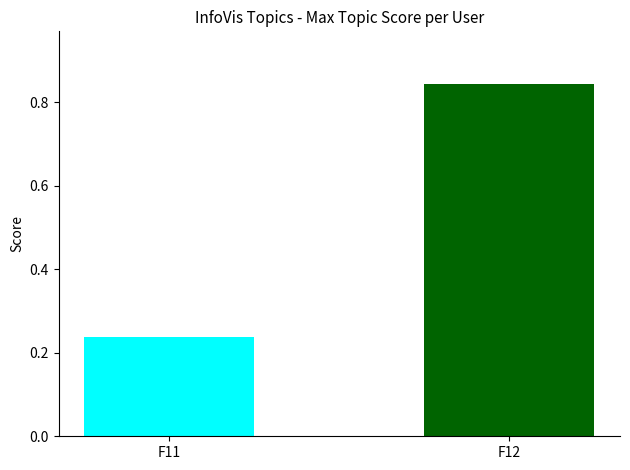

Which series changed the most between 11 and 17?

F12